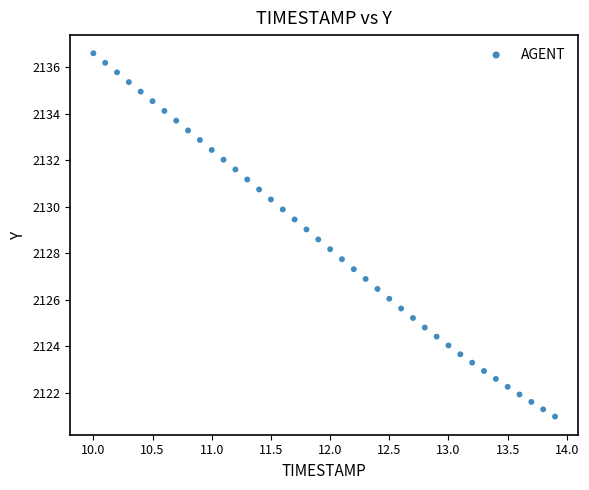

What is the range of Y values (max minus min)?

15.6